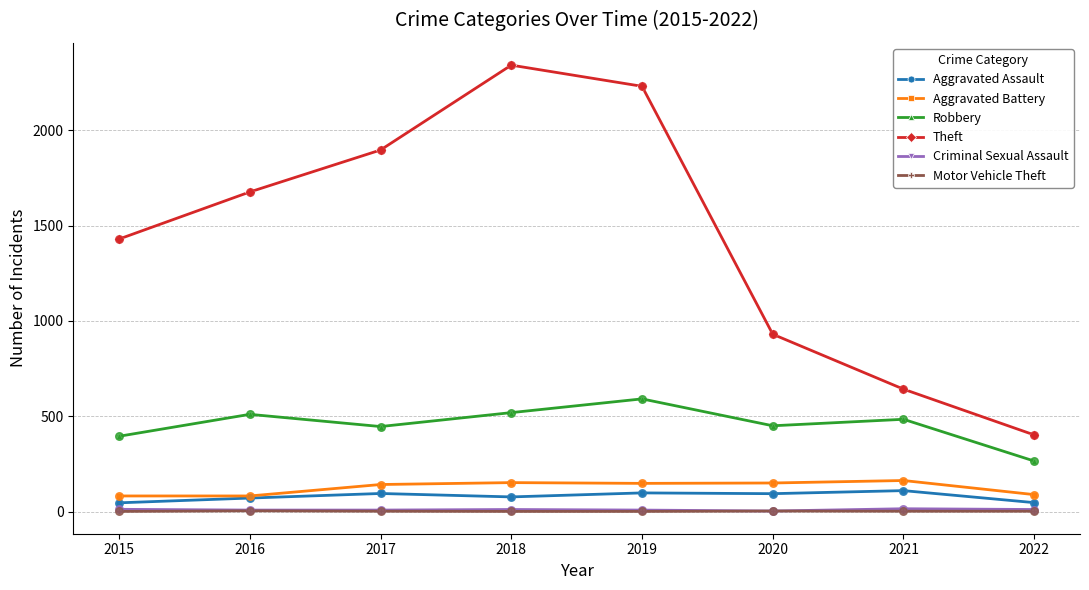

At how many categories does at least one series exceed 315?

8